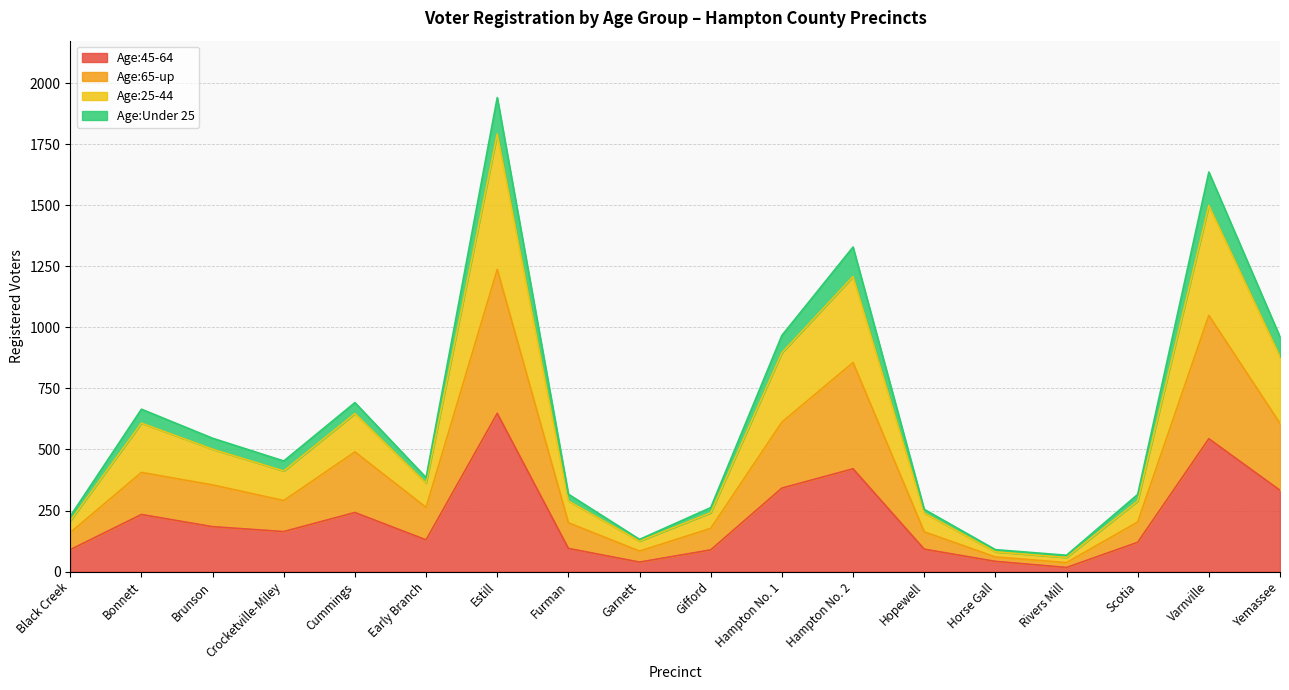

Which category has the highest value in the Age:45-64 series?

Estill